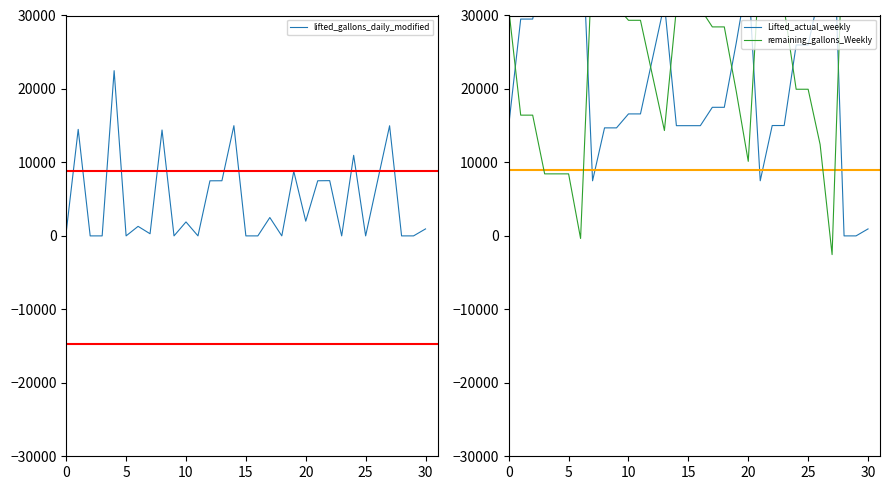

How many values in the Lifted_actual_weekly series are below 17503?

15